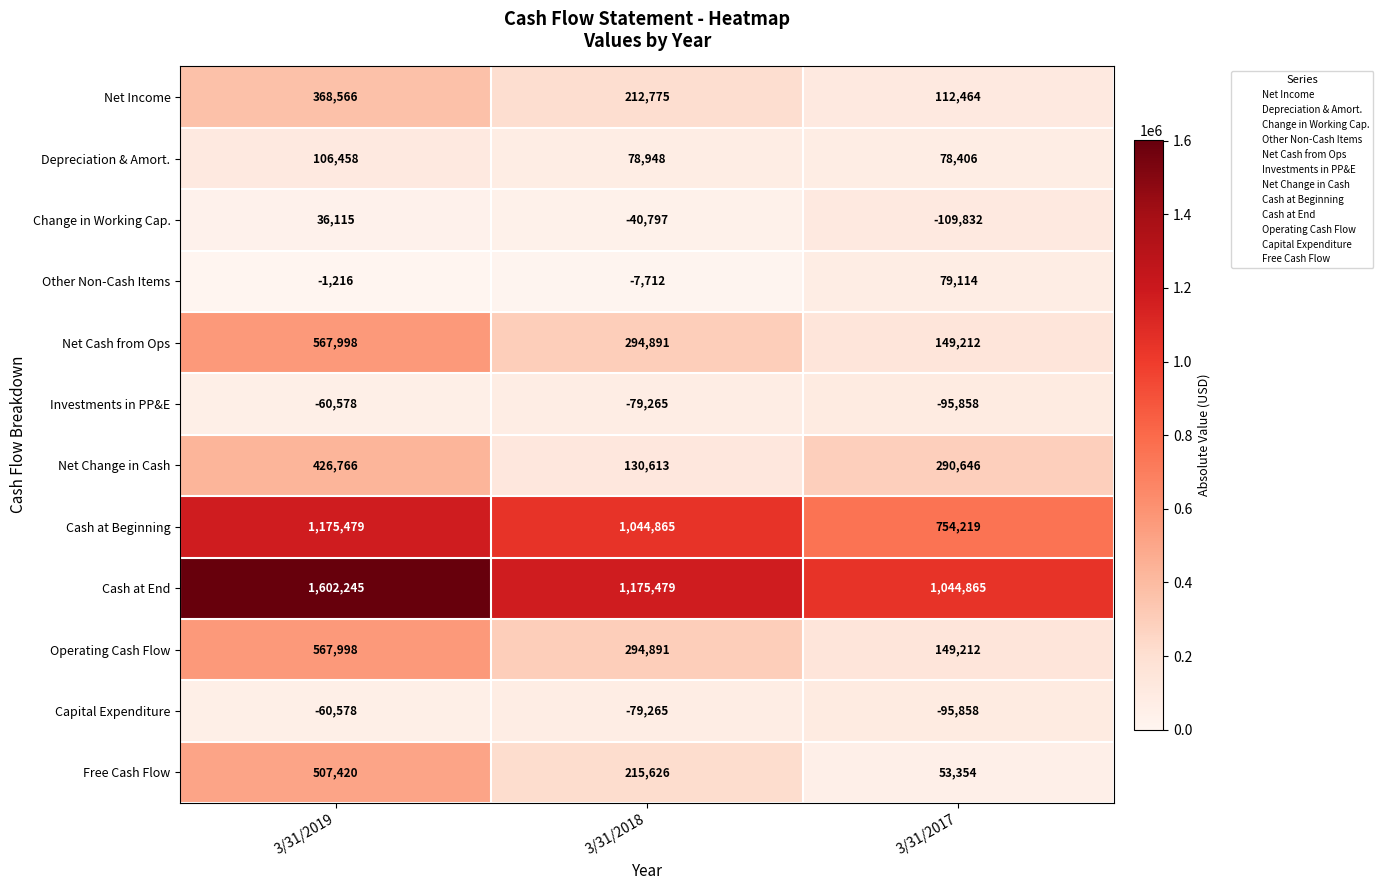

How many data points in Other Non-Cash Items are less than -1216?

1